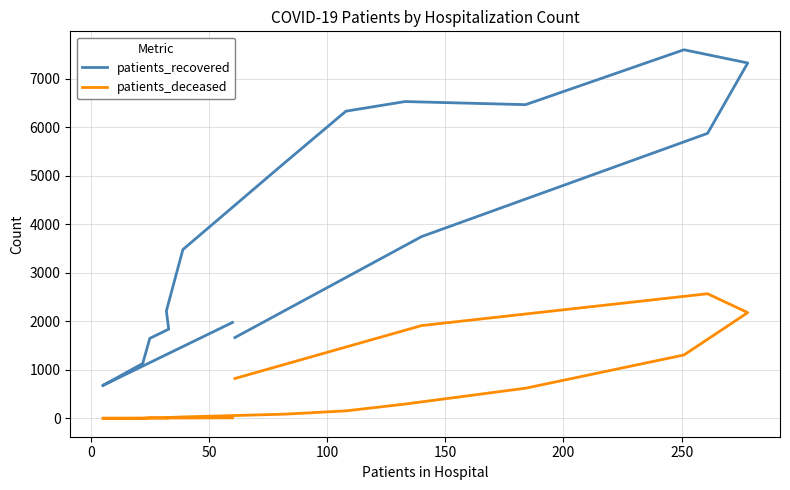

Which series has the widest spread of values?

patients_recovered